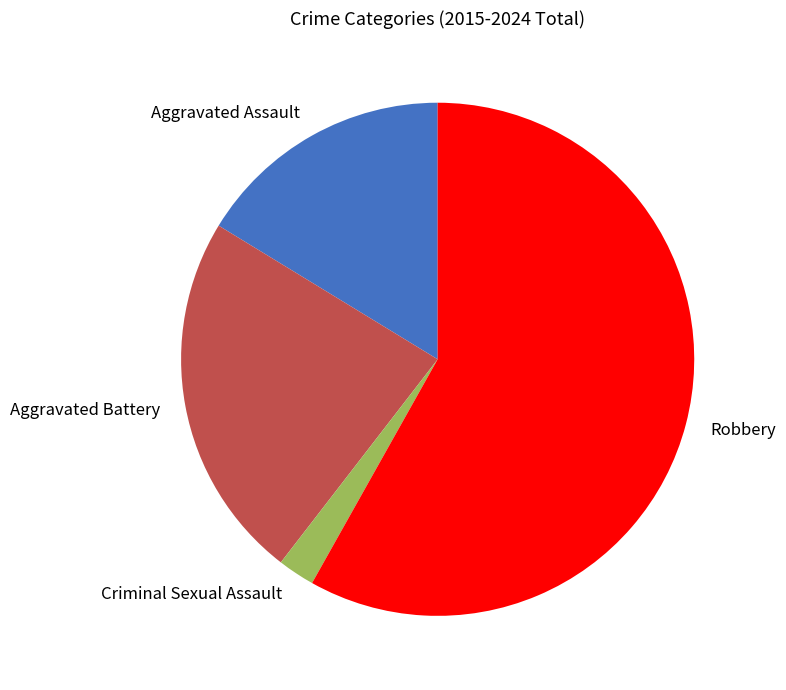

Do Criminal Sexual Assault and Aggravated Battery together represent more than half of the pie?

No